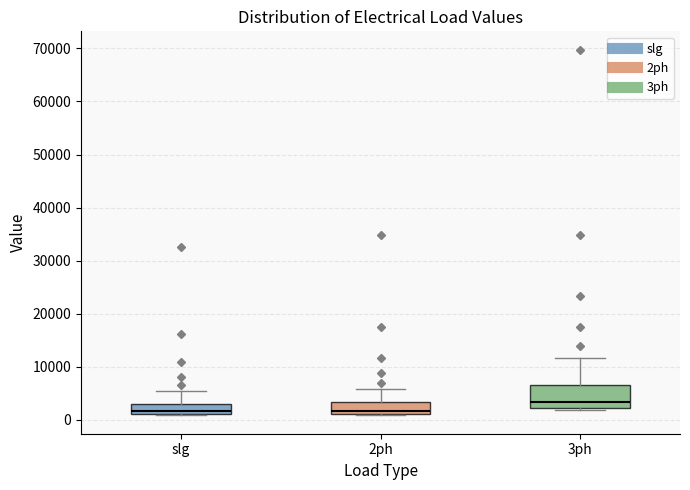

Reading left to right, transcribe this box plot: for each box, give where its median line is, the range the box spans, and where its two whiskers end, as read against the y-axis. The values are not printed on the chart, so give them approximately, as read against the axis.

slg: median 2000, box 1000 to 3000, whiskers 1000 to 5000
2ph: median 2000, box 1000 to 3000, whiskers 1000 to 6000
3ph: median 3000, box 2000 to 7000, whiskers 2000 (just below the box's lower edge) to 12000